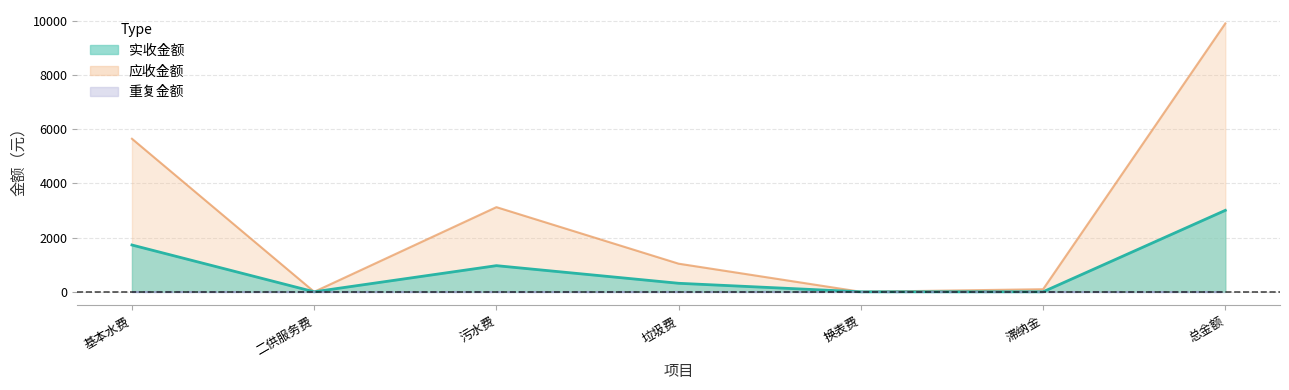

At which label does 实收金额 reach its minimum?

二供服务费